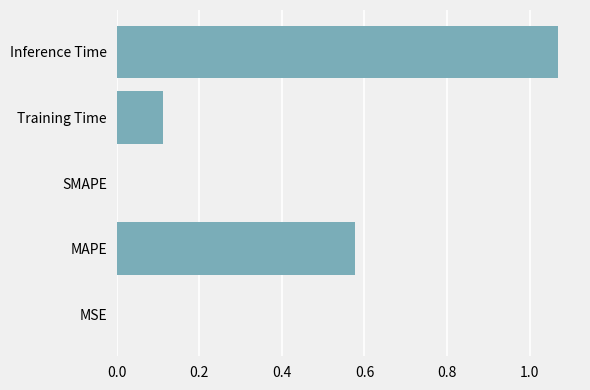

How many distinct data groups are displayed?

1